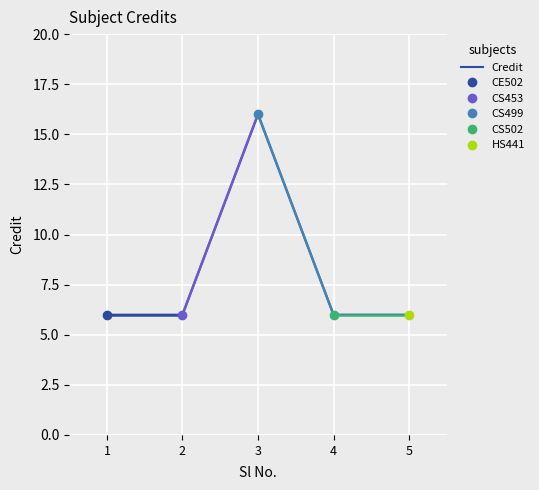

The chart shows a value of 6 at 1. True or false?

True